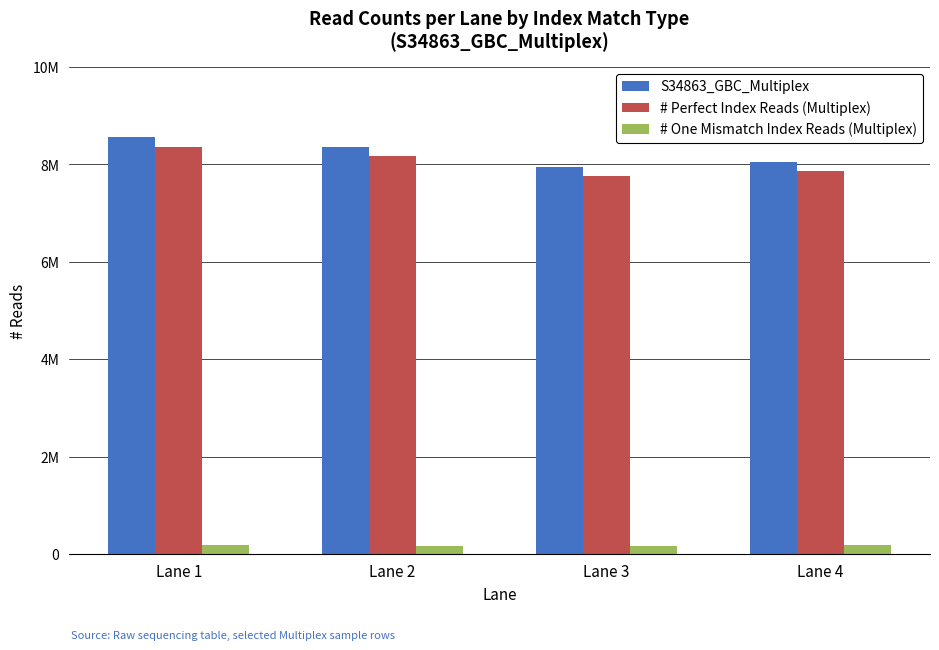

Read the # Perfect Index Reads (Multiplex) value at Lane 4.

7869719